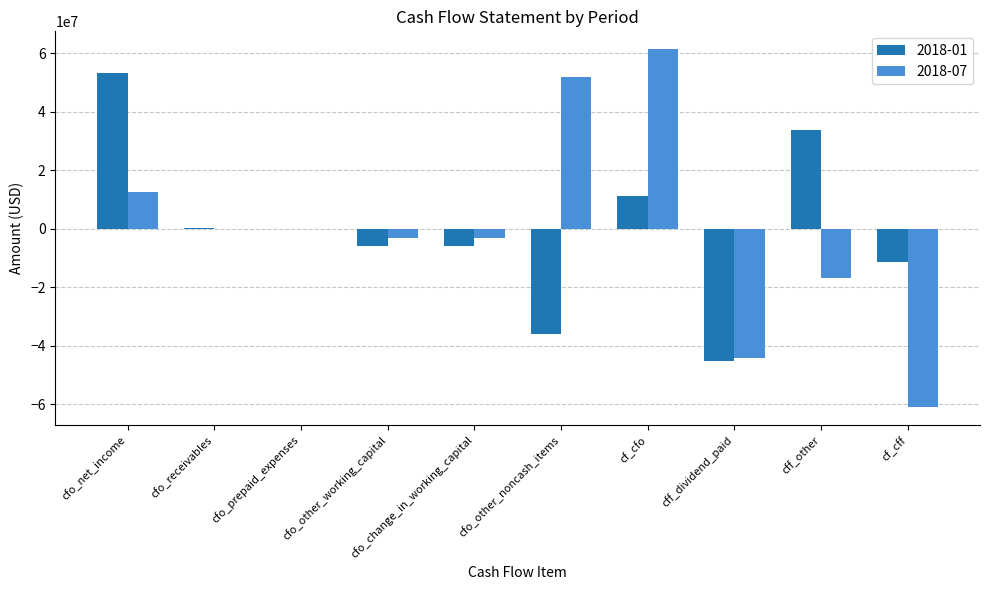

Is the value of 2018-07 at cfo_receivables greater than the value of 2018-01 at cfo_other_working_capital?

Yes